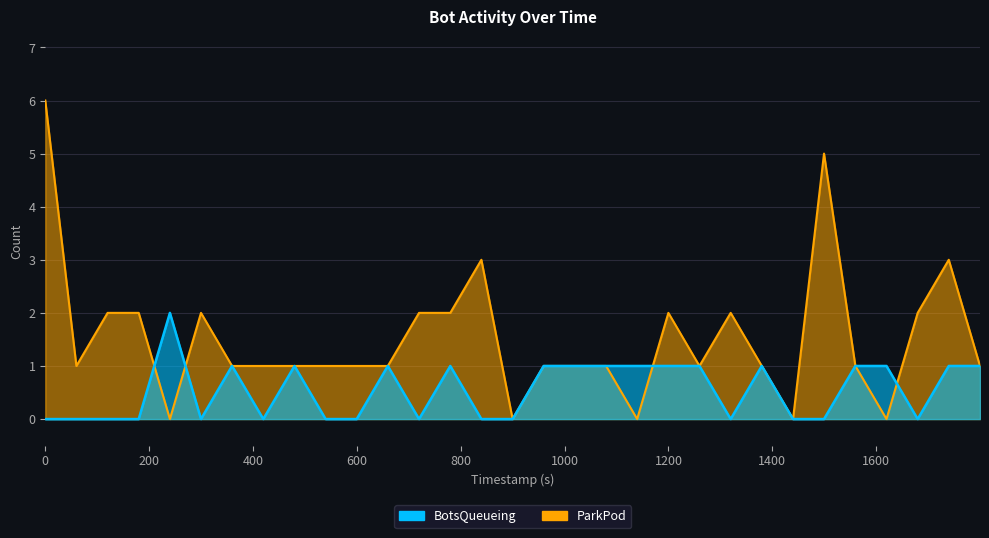

What are all the series names shown in the legend?

BotsQueueing, ParkPod